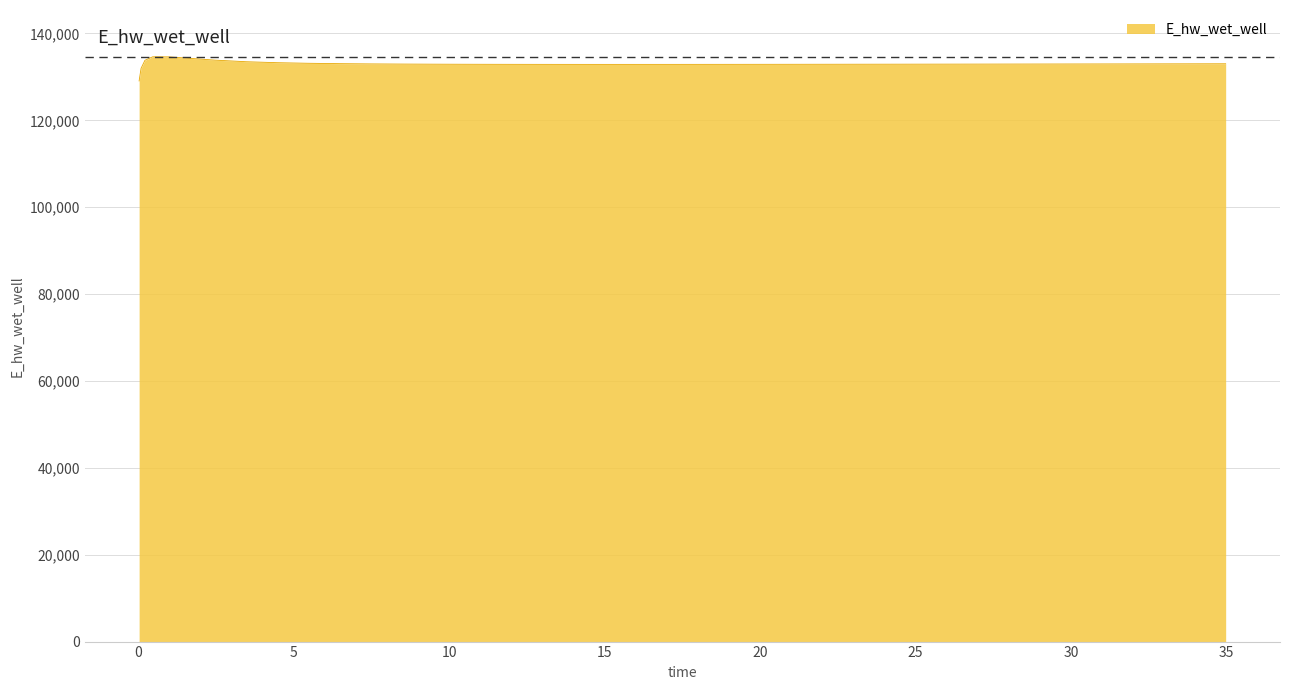

What is the minimum value shown in the chart?

129070.3